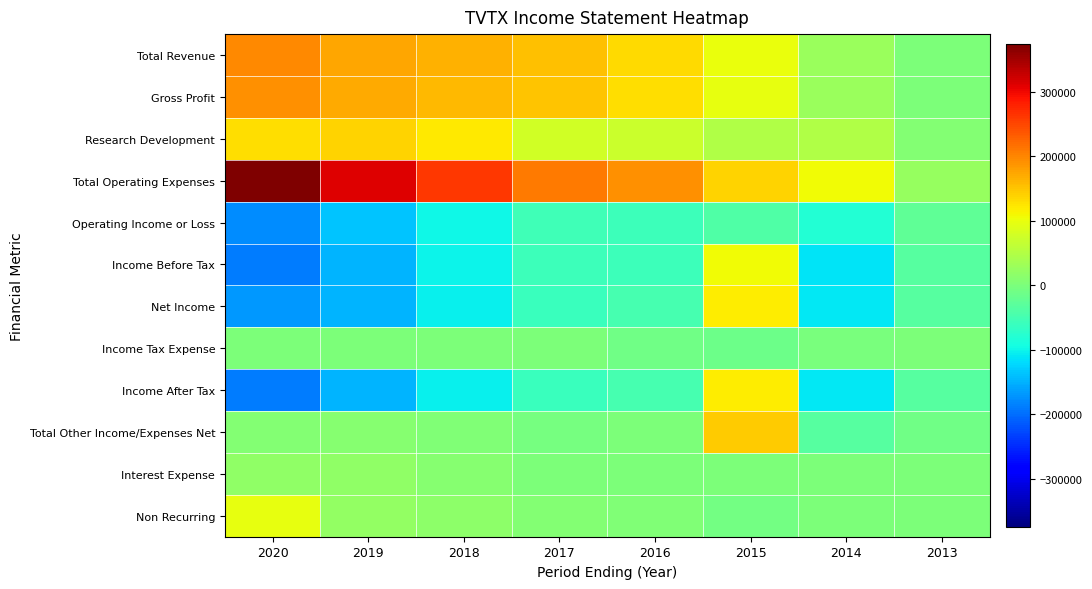

Which series has the widest spread of values?

Total Operating Expenses